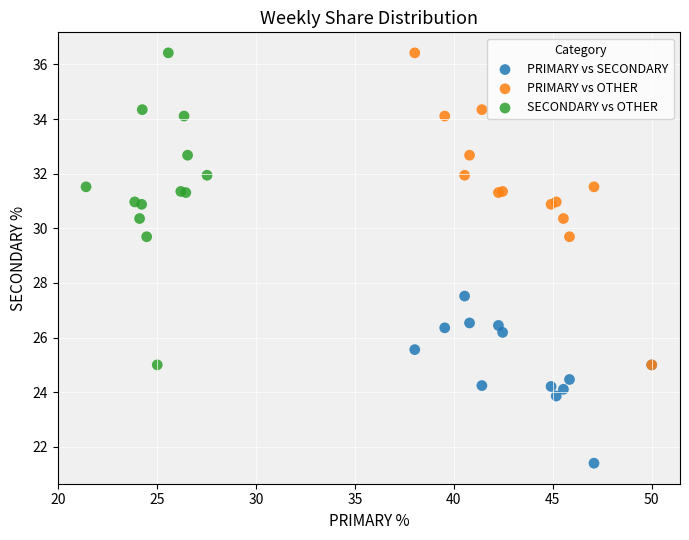

What are all the series names shown in the legend?

PRIMARY vs SECONDARY, PRIMARY vs OTHER, SECONDARY vs OTHER